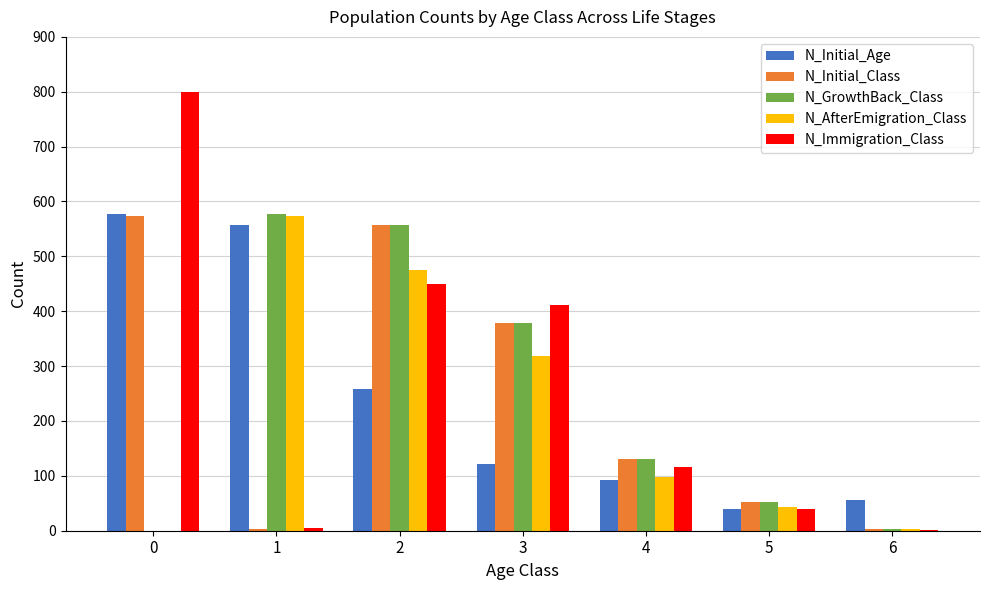

What is the maximum value shown in the chart?

799